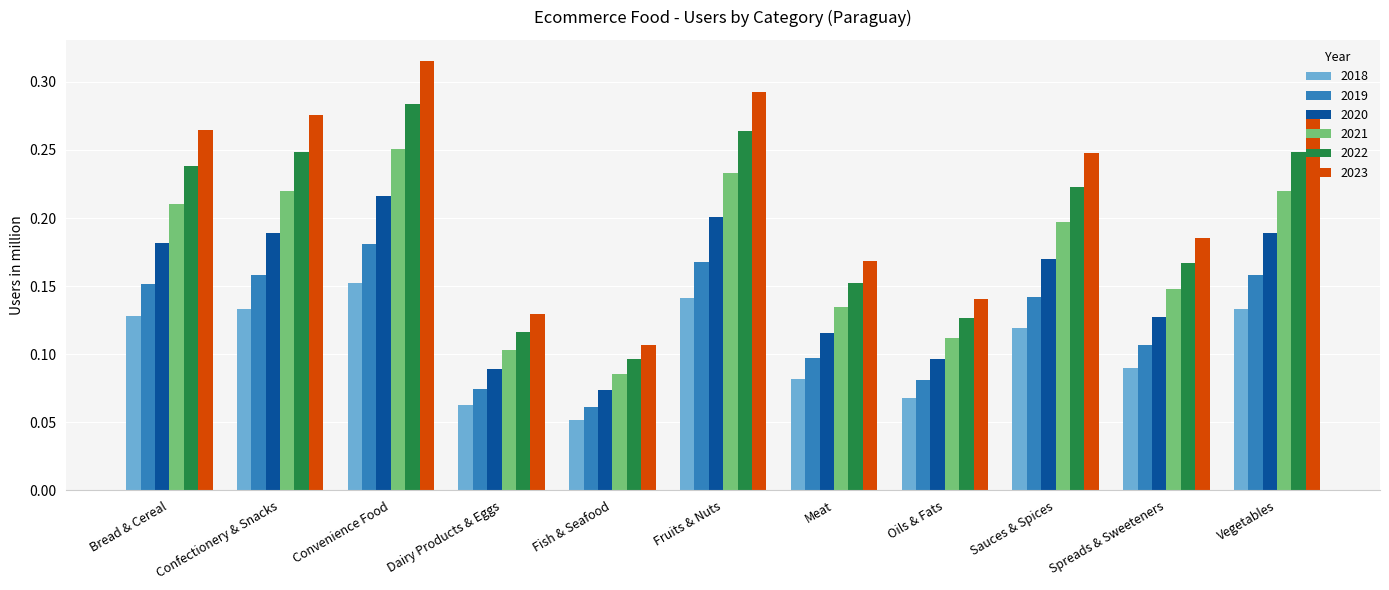

How many distinct data groups are displayed?

6